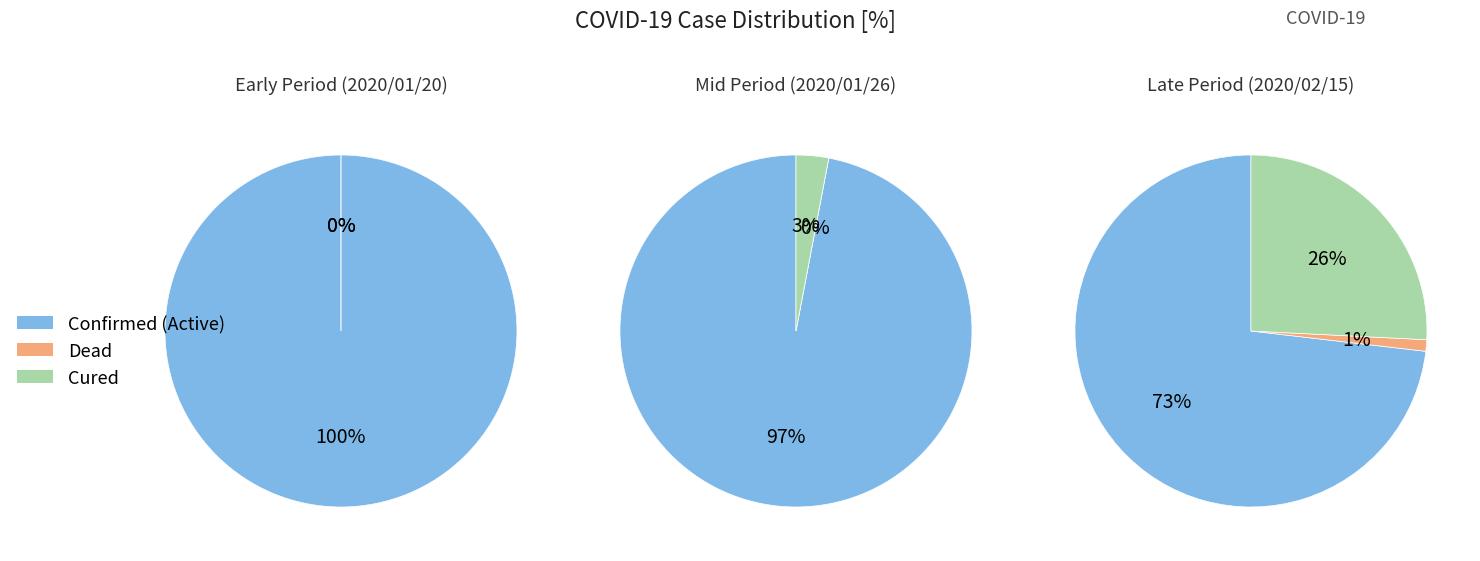

The 20 slice represents 1% of the pie. True or false?

False